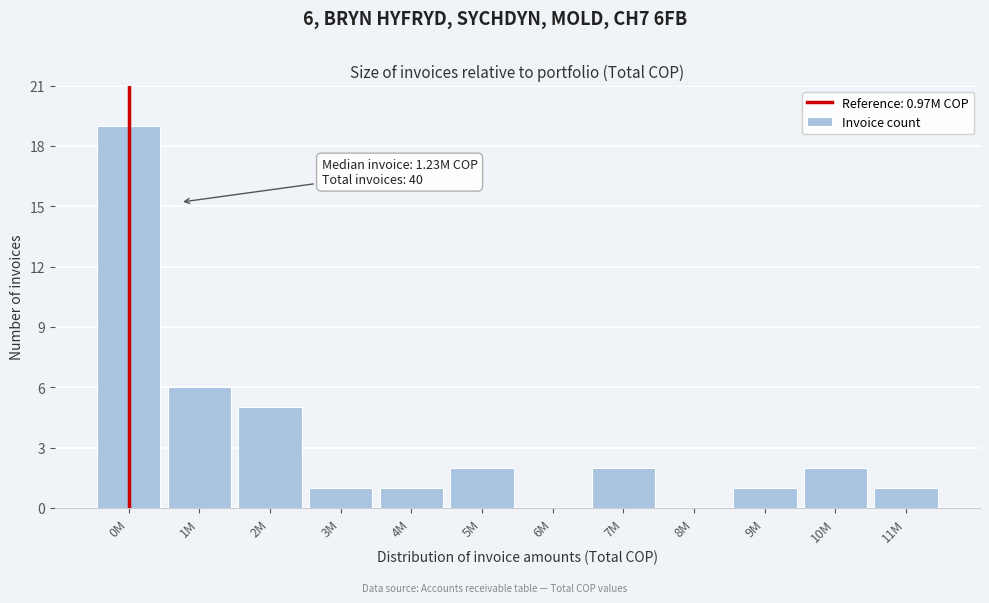

Reading left to right, what are all the values shown in this chart?

0M=19	1M=6	2M=5	3M=1	4M=1	5M=2	6M=0	7M=2	8M=0	9M=1	10M=2	11M=1